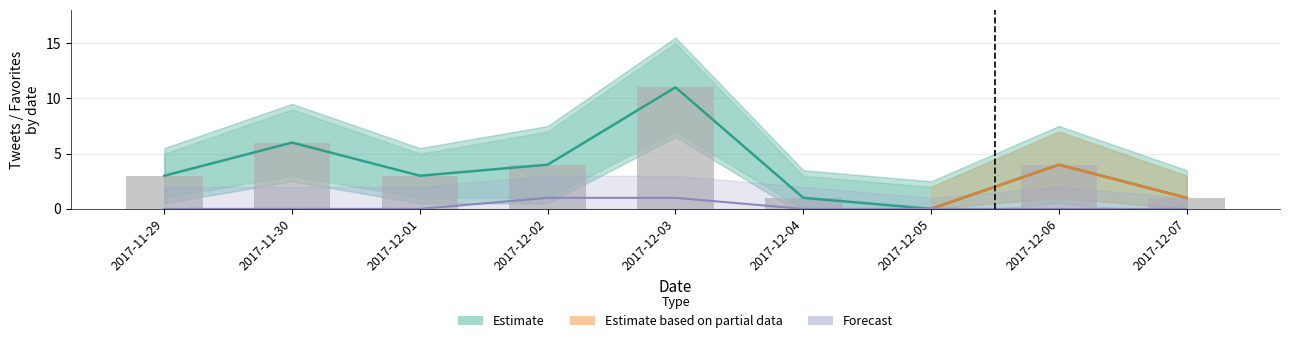

Where is favorites nearest to the value 0?

2017-11-29